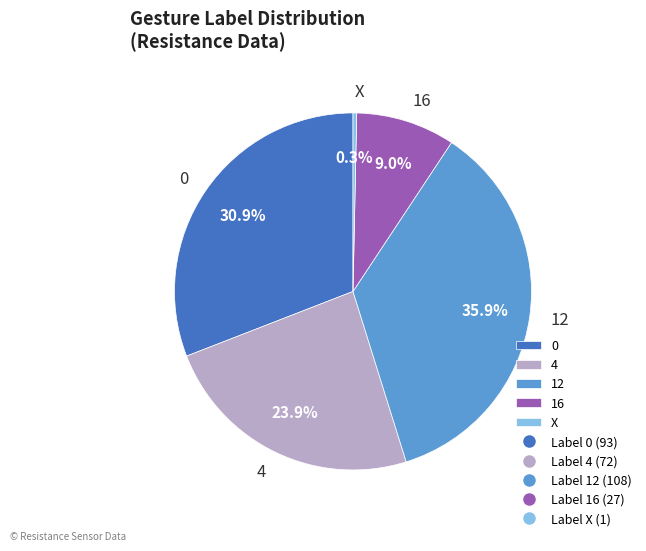

True or false: 4 accounts for 24% of the total.

True